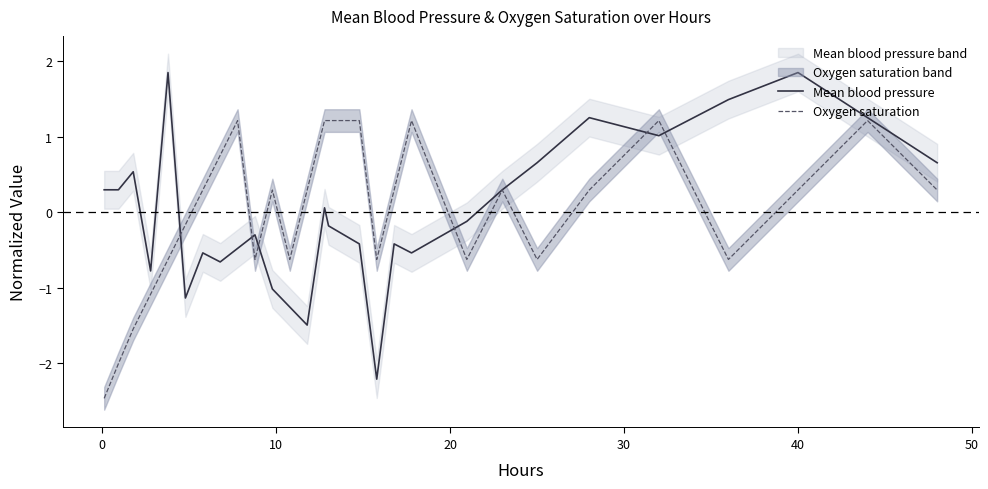

What is the highest value of the Oxygen saturation series?

1.2